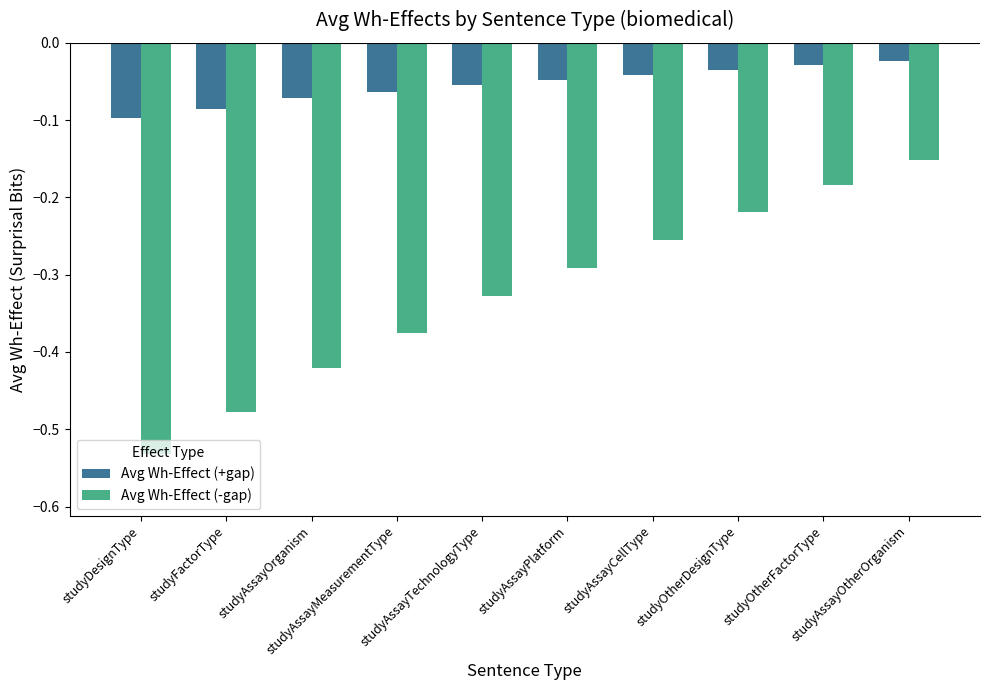

What is the label of the 10th bar from the right?

studyDesignType